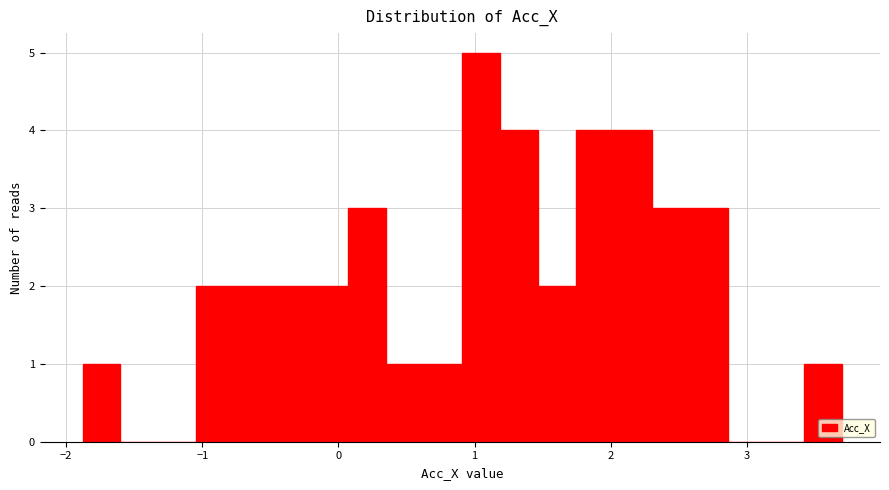

Read against the x-axis, roughly where is the centre of the tallest bar?

1.0